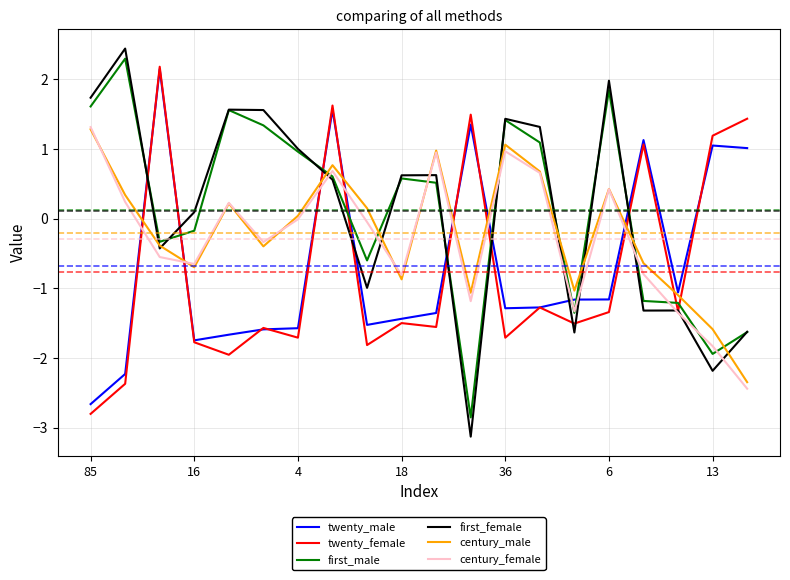

Which series has the widest spread of values?

first_female